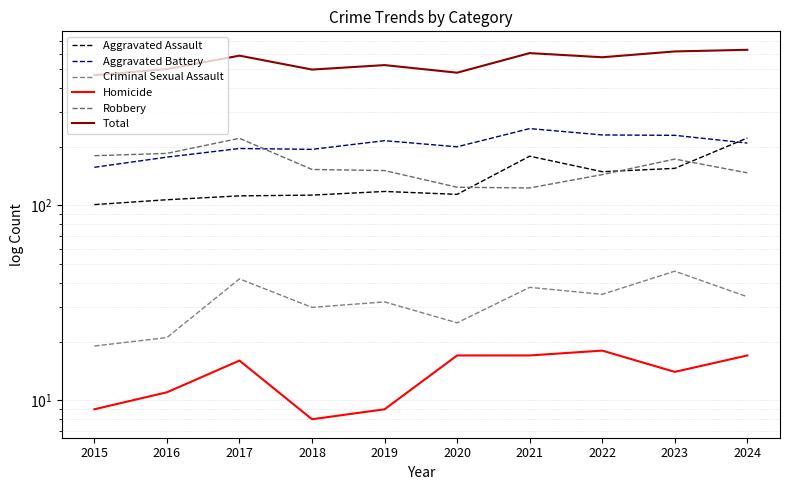

True or false: Aggravated Battery and Total cross at least once.

False